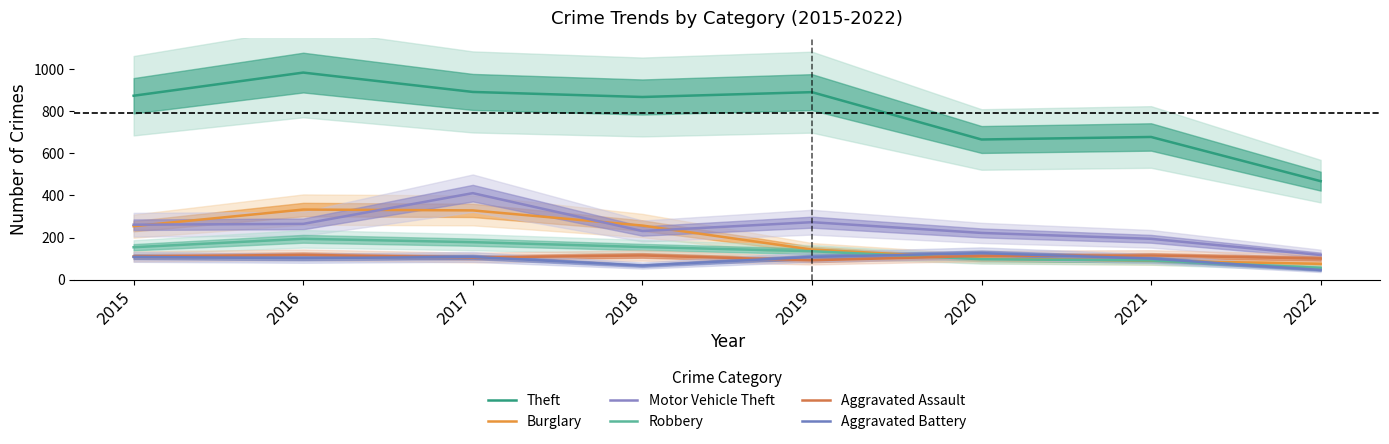

True or false: Theft and Aggravated Assault intersect in this chart.

False